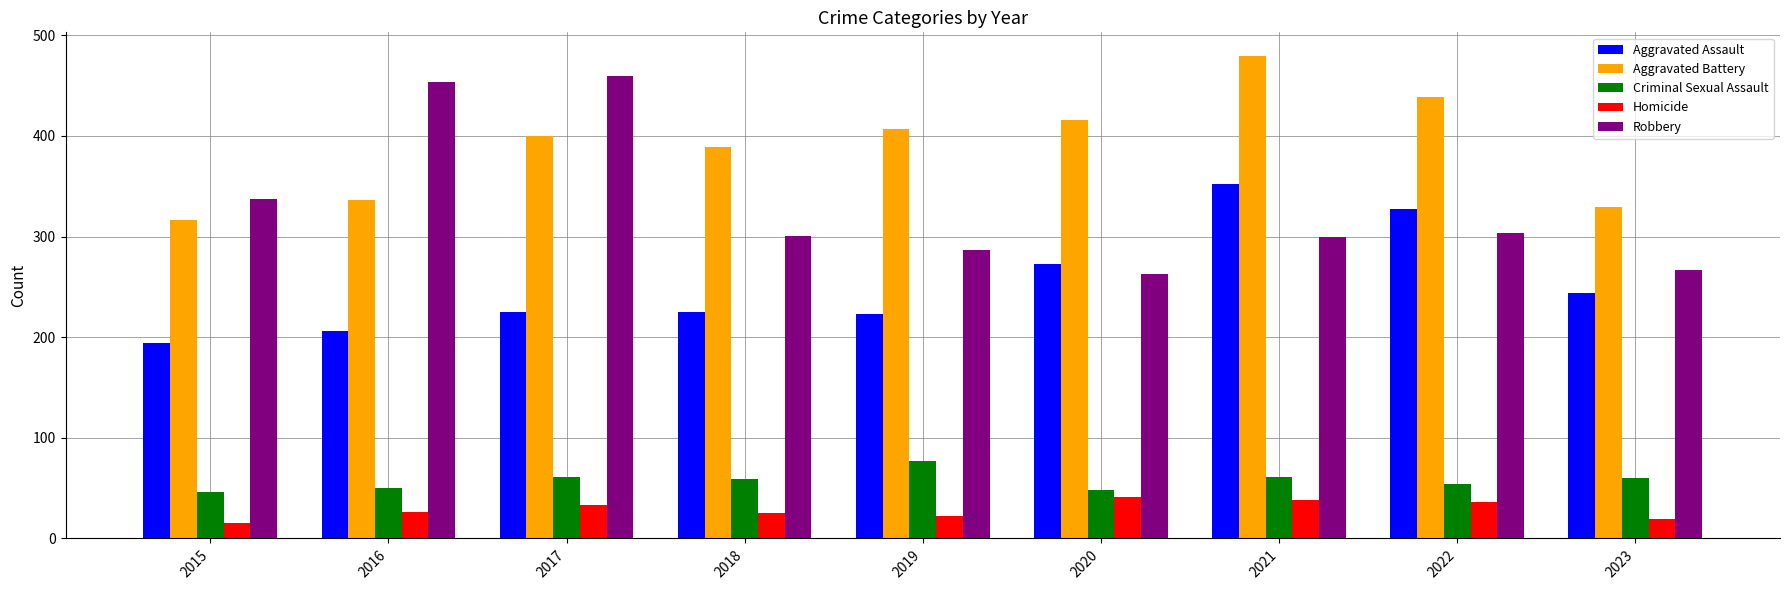

Is the value of Aggravated Assault at 2019 greater than the value of Homicide at 2019?

Yes